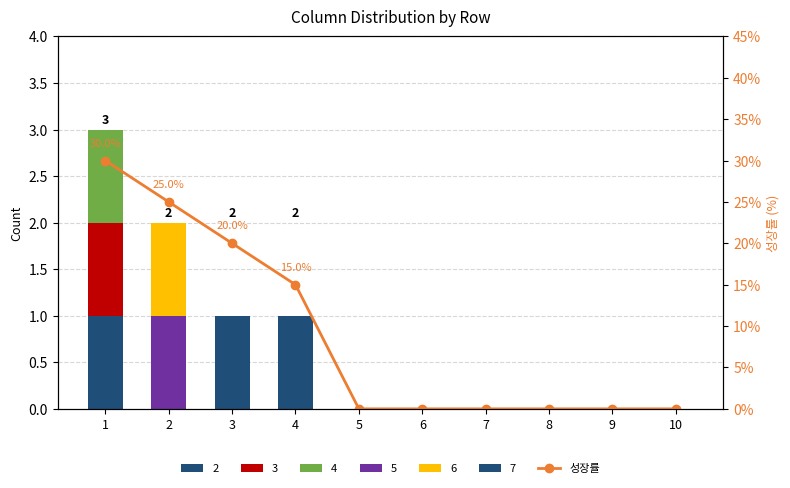

The chart shows a value of 14 at 8. True or false?

False